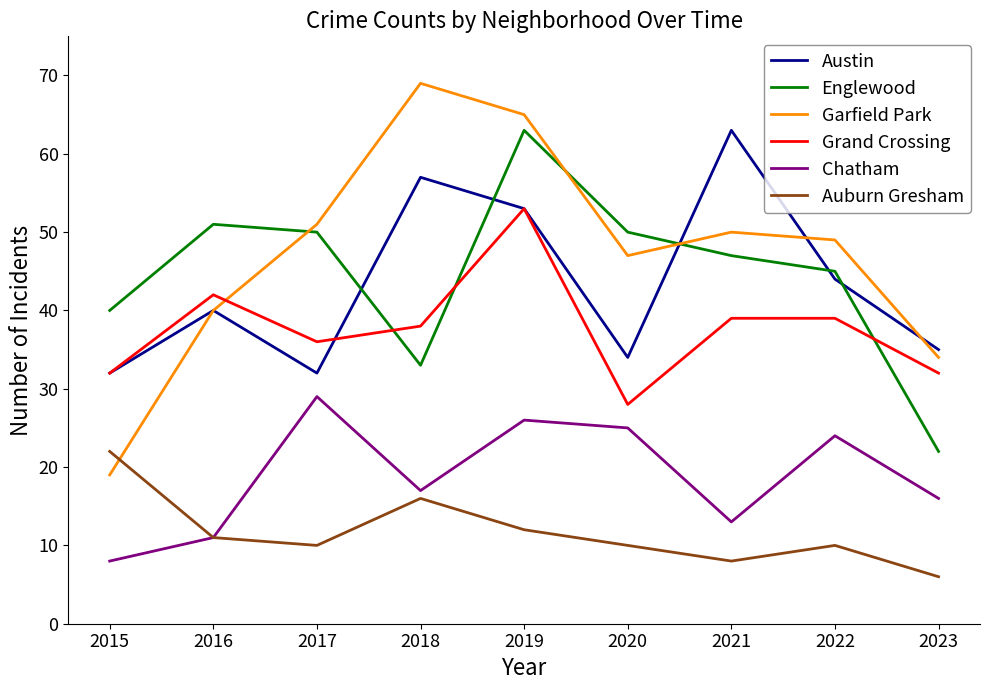

What is the sum of the Chatham values at 2016 and 2021?

24